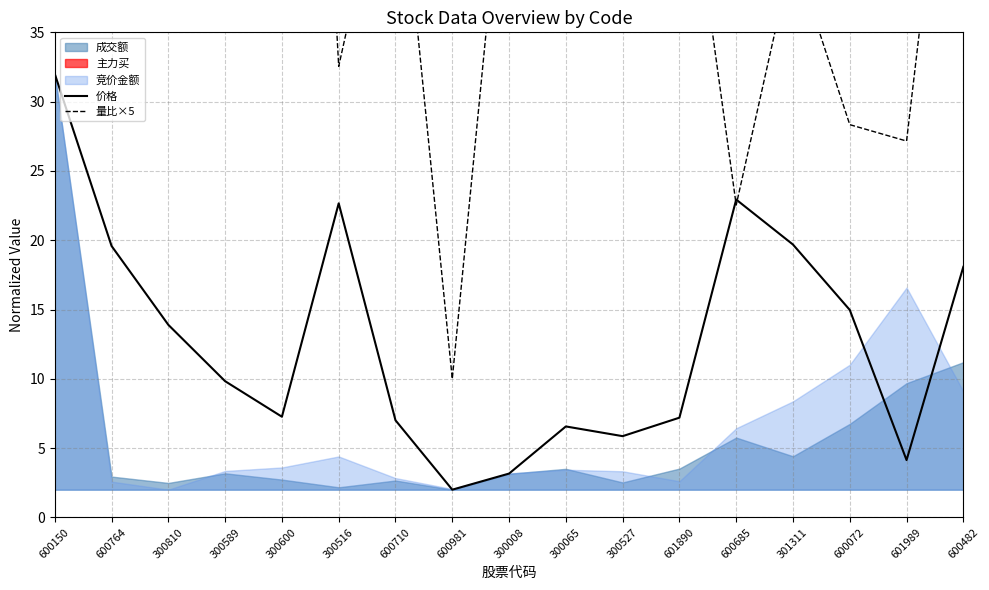

Reading left to right, list all the values displayed in this chart.

价格: 600150=32.0	600764=19.6	300810=13.9	300589=9.8	300600=7.3	300516=22.7	600710=7.0	600981=2.0	300008=3.2	300065=6.6	300527=5.9	601890=7.2	600685=22.9	301311=19.7	600072=15.0	601989=4.1	600482=18.1
量比×5: 600150=69.4	600764=64.3	300810=135.6	300589=160.0	300600=107.8	300516=32.5	600710=51.1	600981=10.0	300008=52.0	300065=37.1	300527=37.6	601890=52.3	600685=22.5	301311=40.8	600072=28.3	601989=27.2	600482=62.0